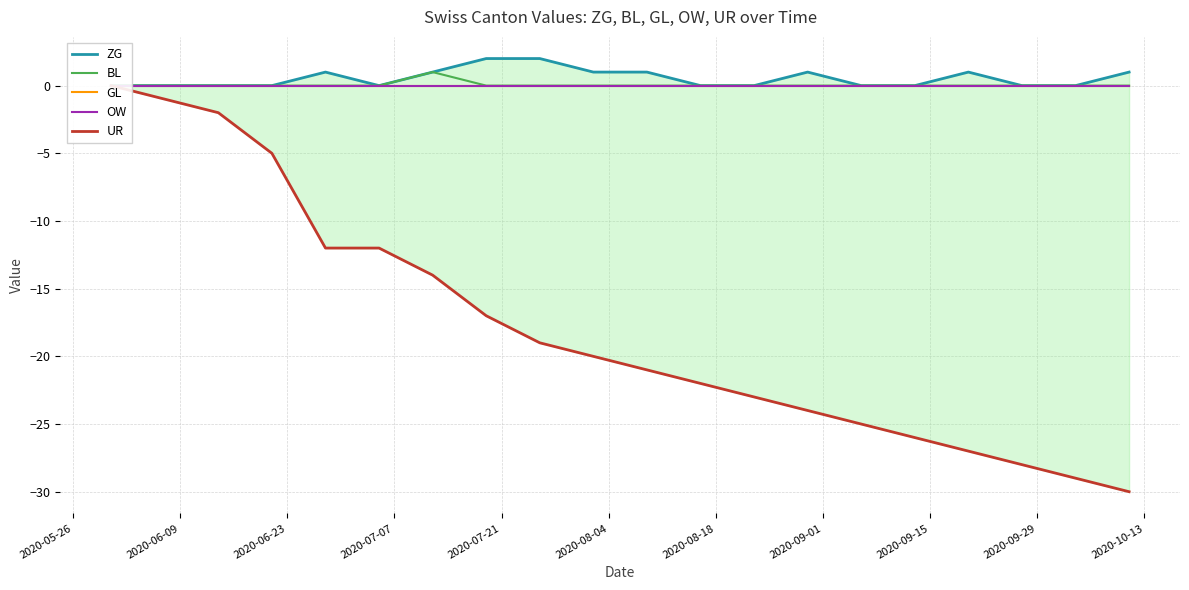

What are all the series names shown in the legend?

ZG, BL, GL, OW, UR